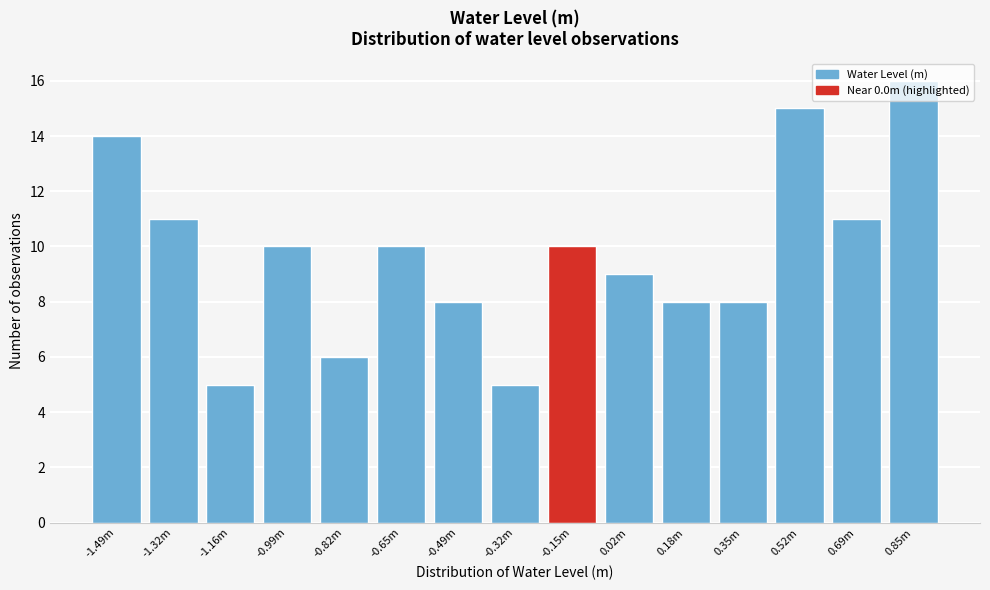

The value at -1.49m is 14. True or false?

True